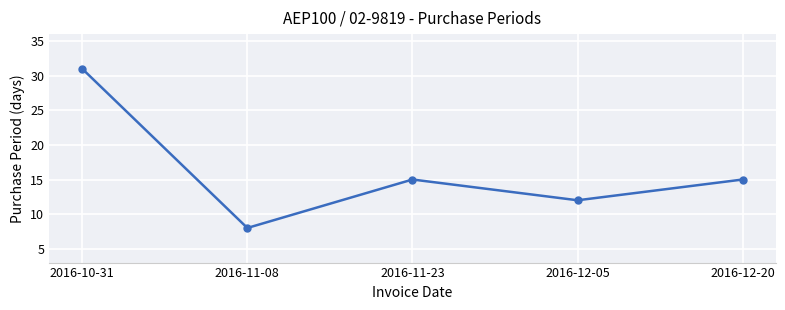

What is the difference between the maximum and second lowest values?

19